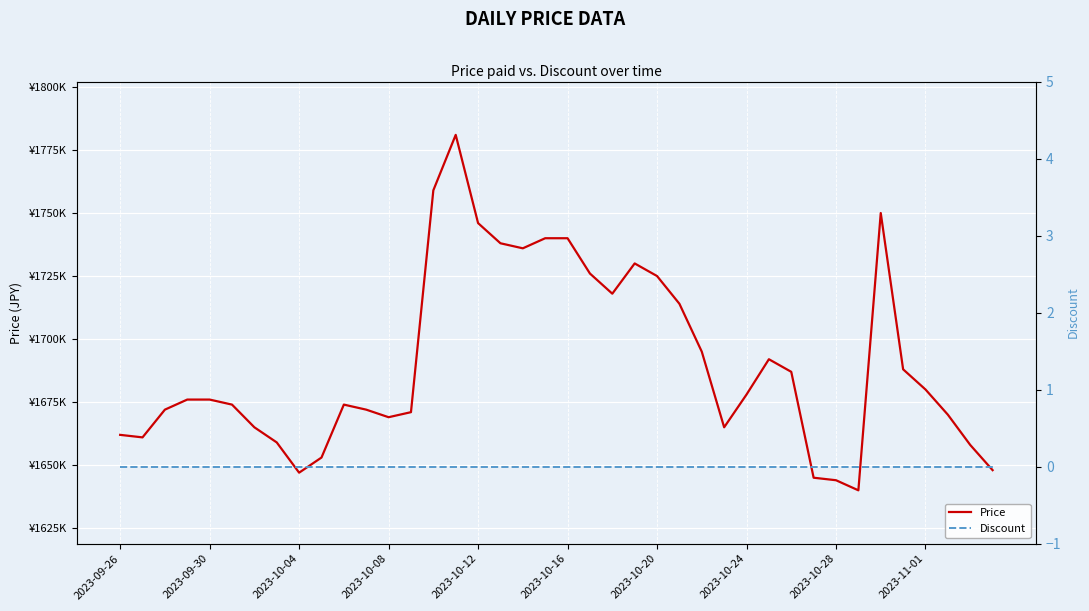

Rank the series by their average value, from highest to lowest.

Price, Discount